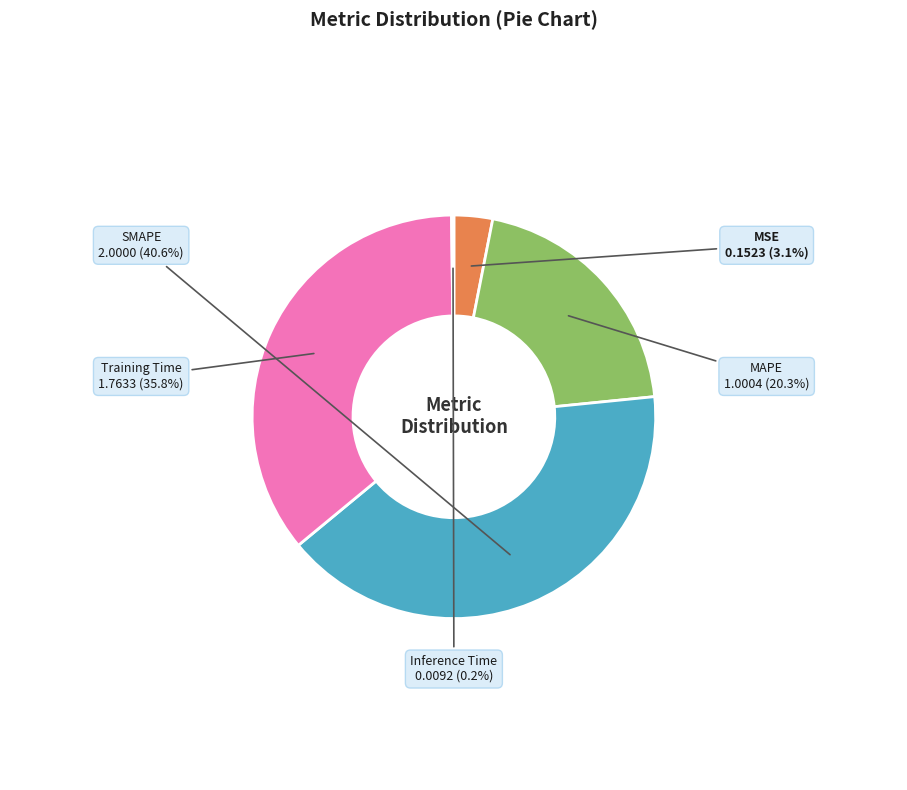

Does any single category account for the majority?

No